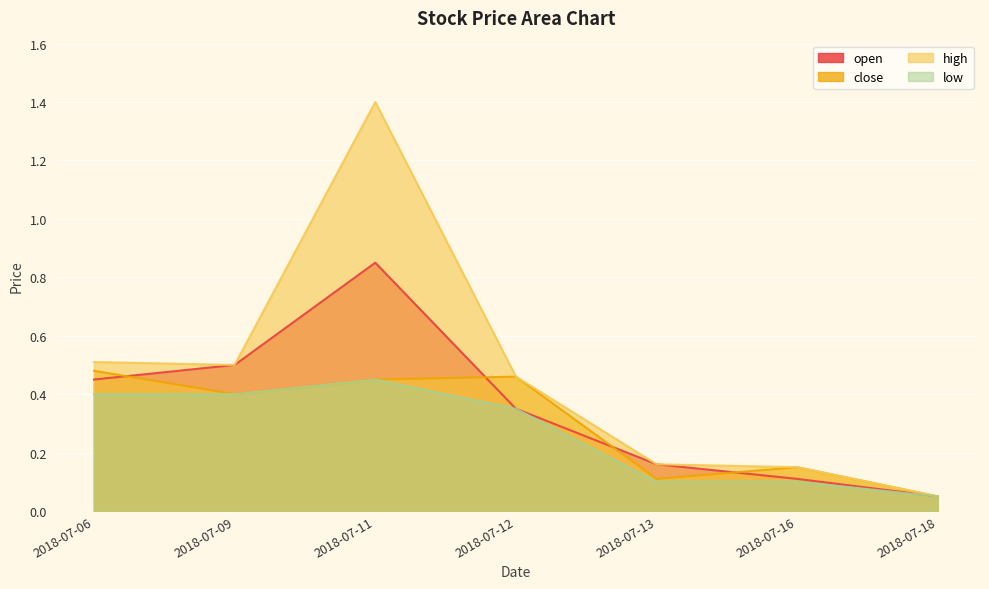

At how many categories does at least one series exceed 1?

1